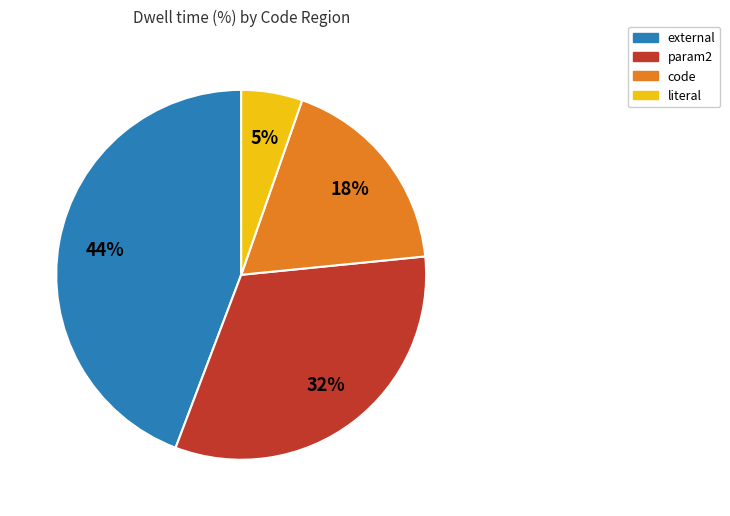

To the nearest percent, what is the difference between the largest and smallest slice percentages?

39%